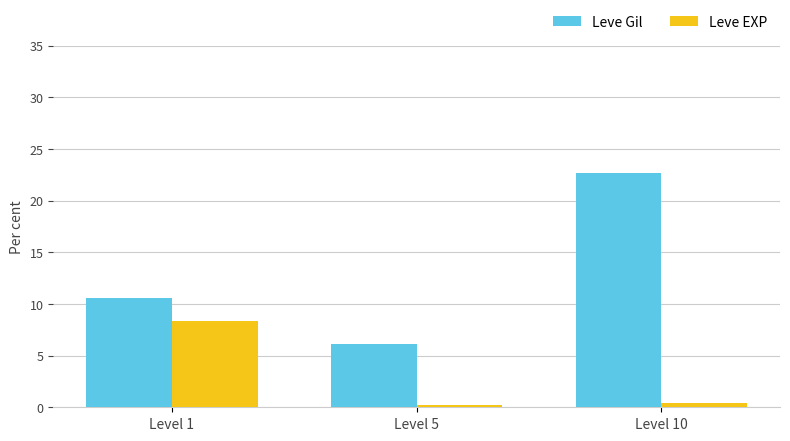

Which series changed the most between Level 1 and Level 5?

Leve EXP